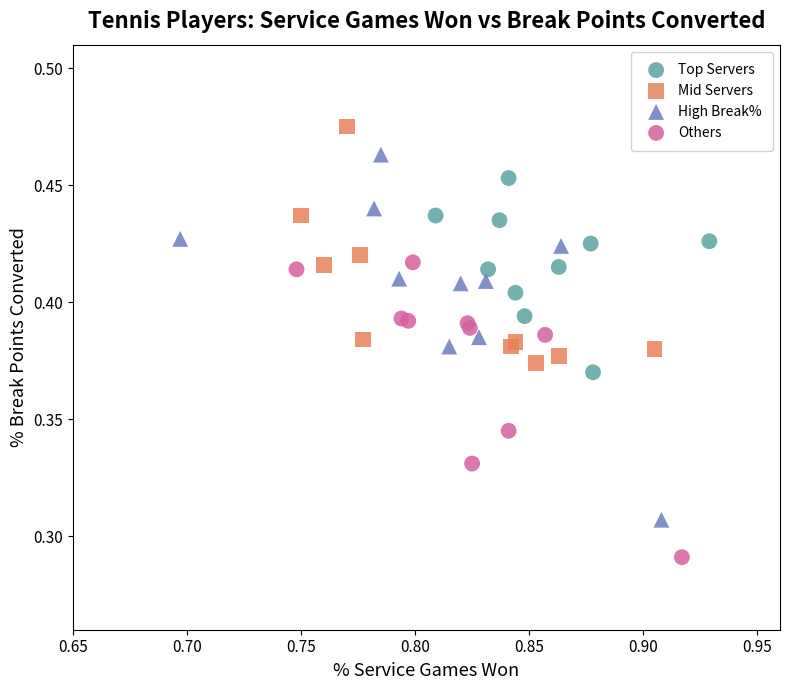

Which series has the largest Y range (max minus min)?

High Break%